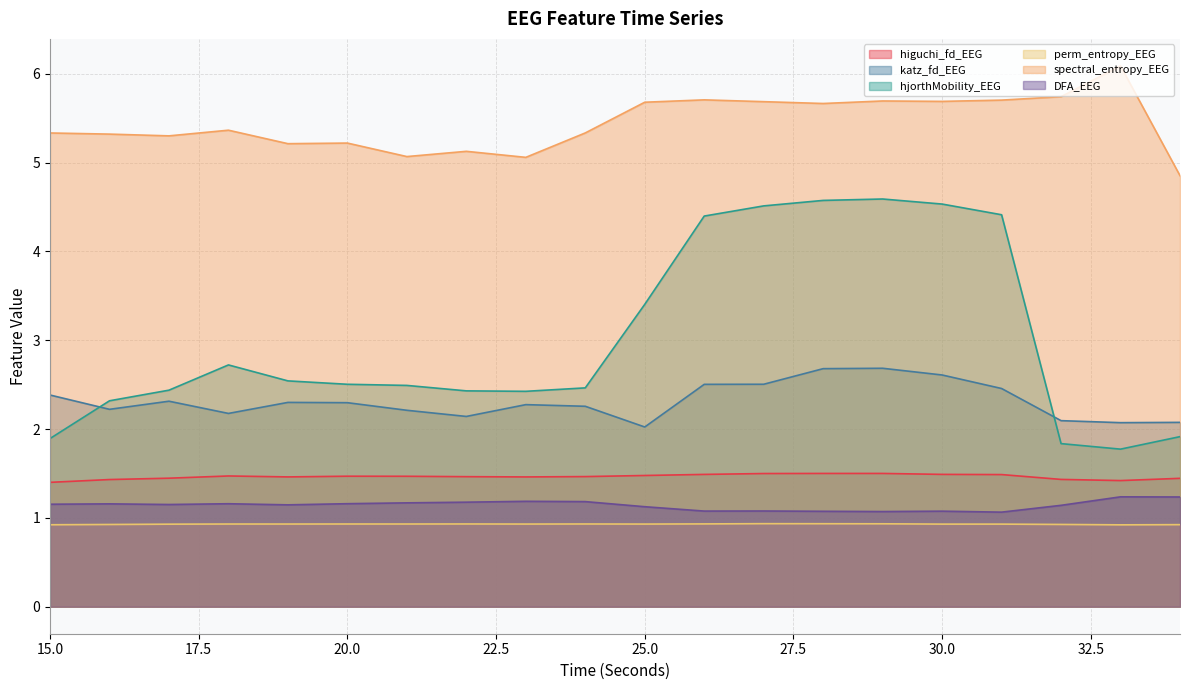

What is the lowest value of the katz_fd_EEG series?

2.0